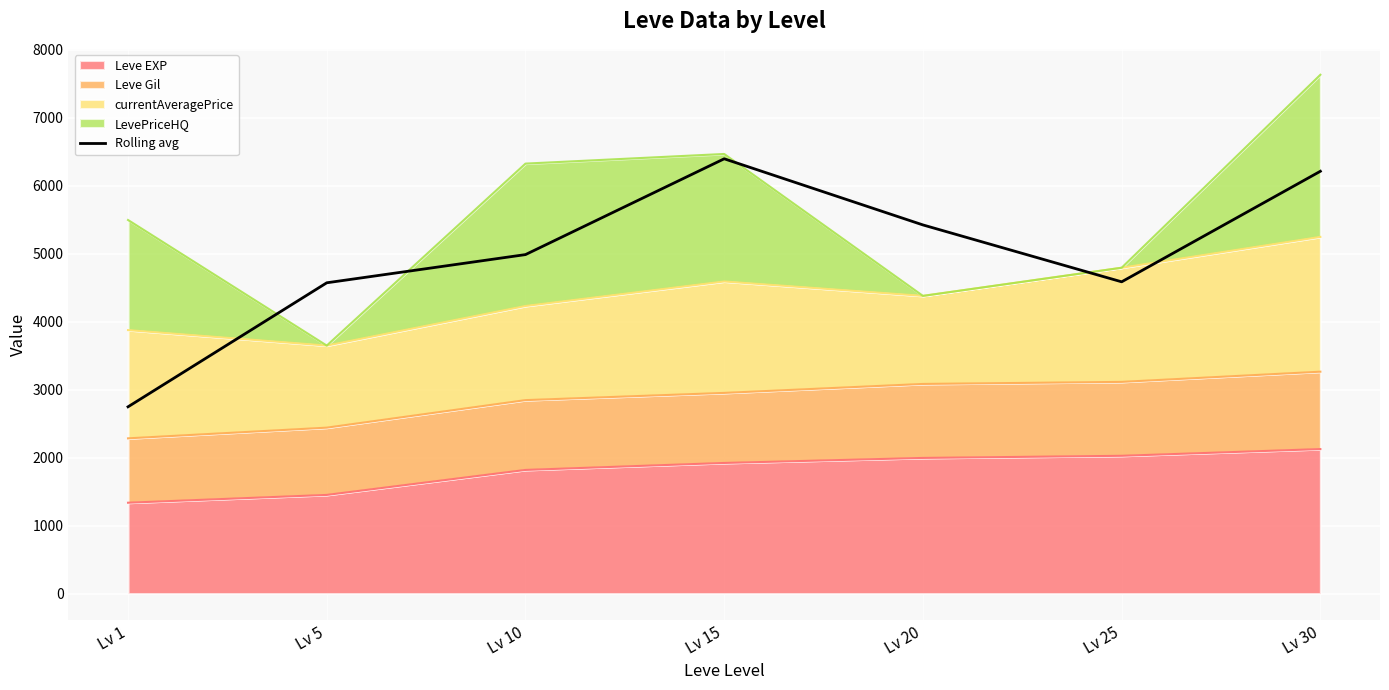

List the labels in order of value, largest first.

Lv 15, Lv 30, Lv 20, Lv 10, Lv 25, Lv 5, Lv 1